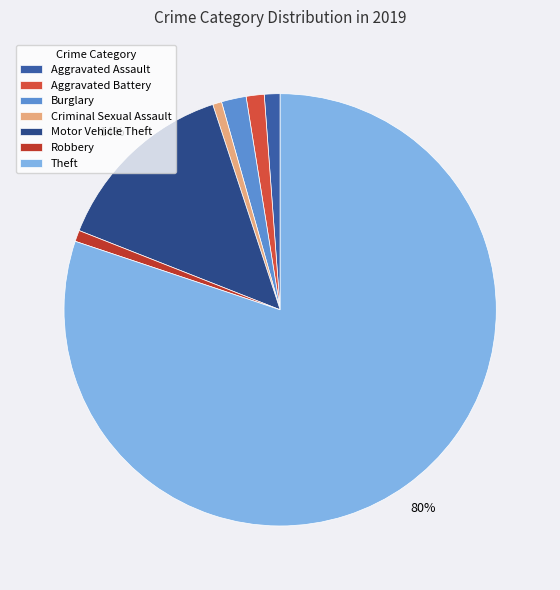

Which has a higher value, Criminal Sexual Assault or Theft?

Theft